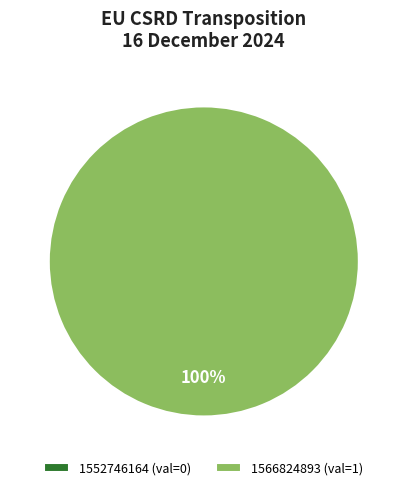

Rank the categories by value from lowest to highest.

1552746164, 1566824893